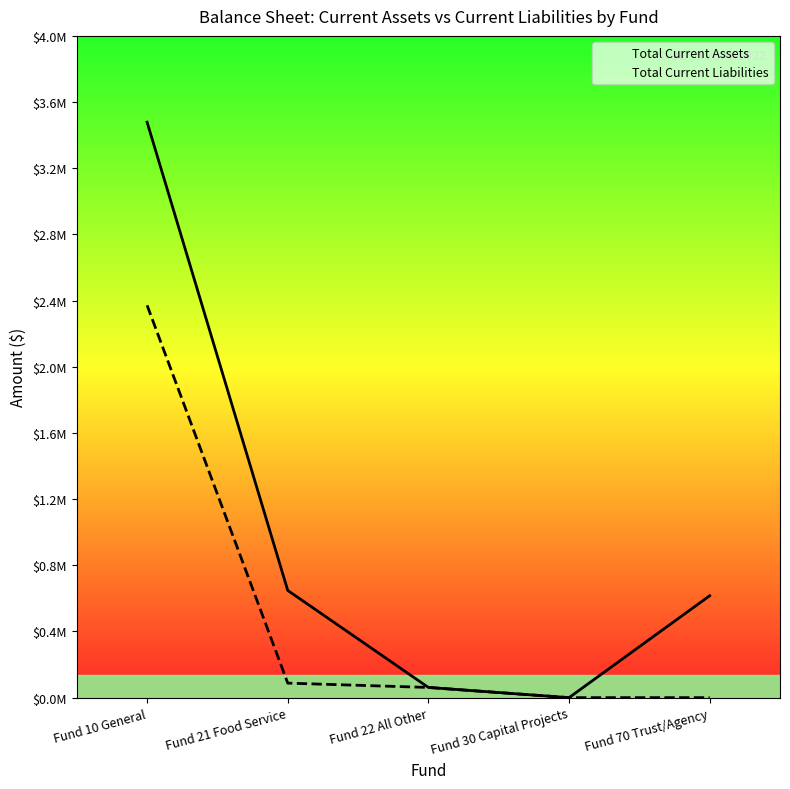

Is it true that Total Current Assets equals -1246387.5 at Fund 30 Capital Projects?

False